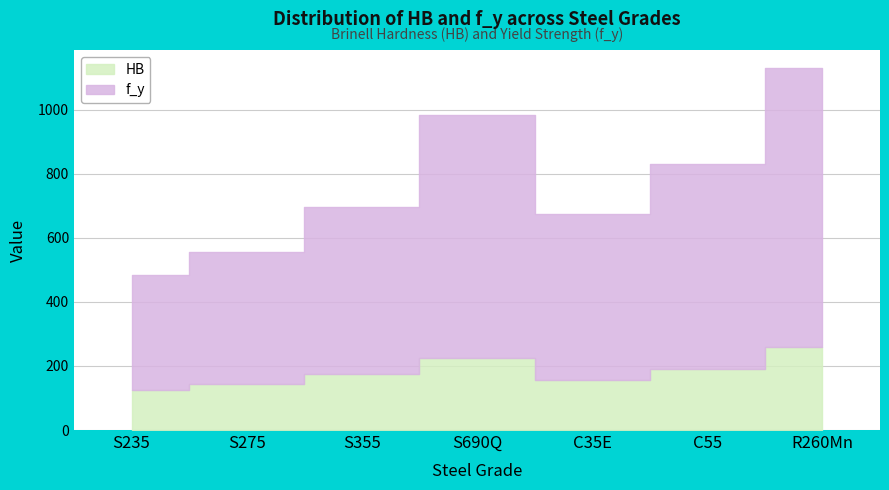

True or false: f_y and HB cross at least once.

False